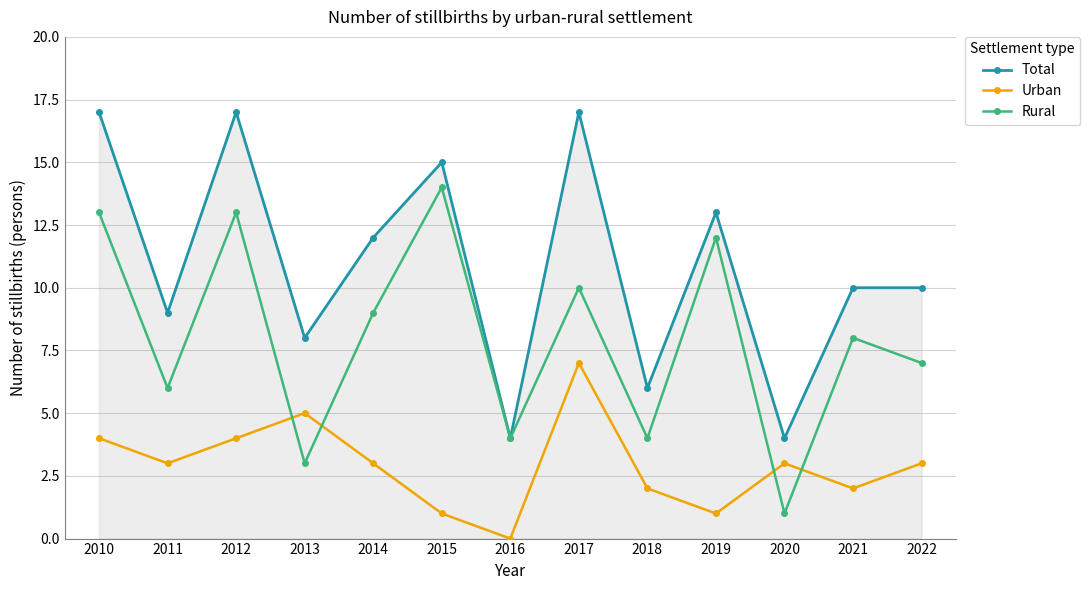

True or false: Total and Urban cross at least once.

False